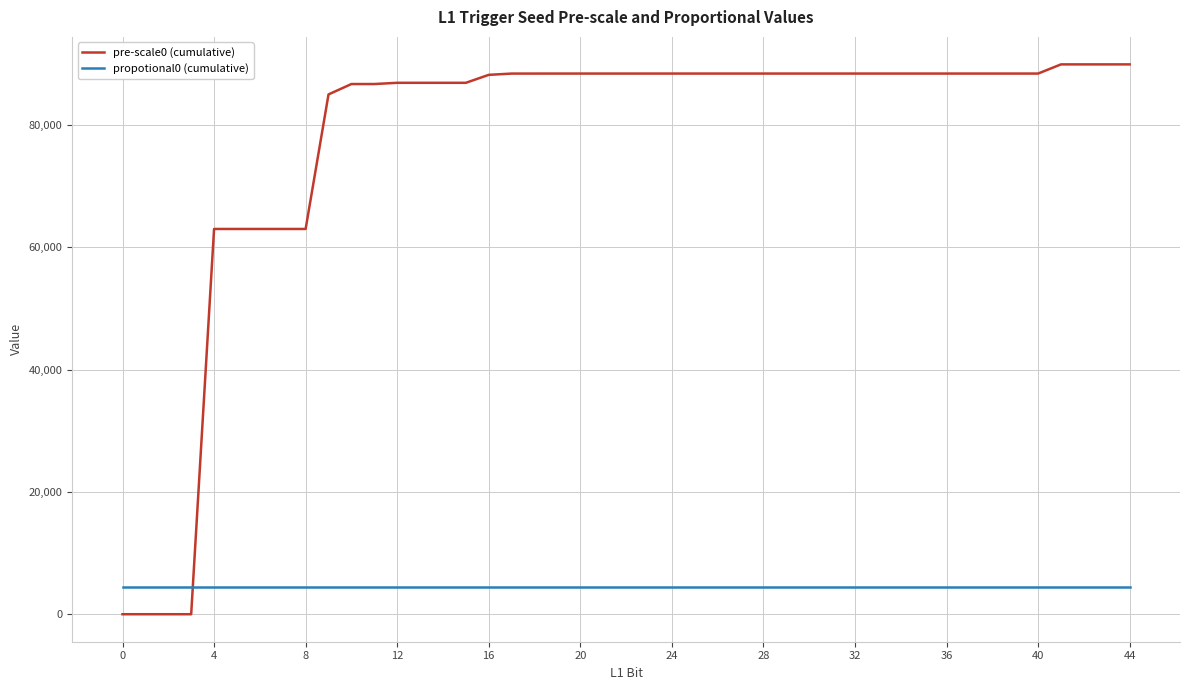

What is the difference between the maximum and minimum values in the pre-scale0 (cumulative) series?

89913.0